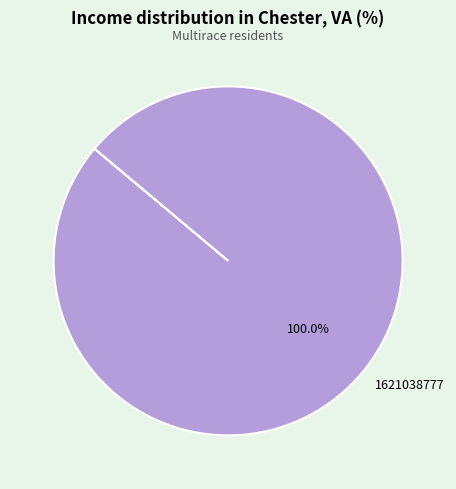

Rank the categories by value from highest to lowest.

1621038777